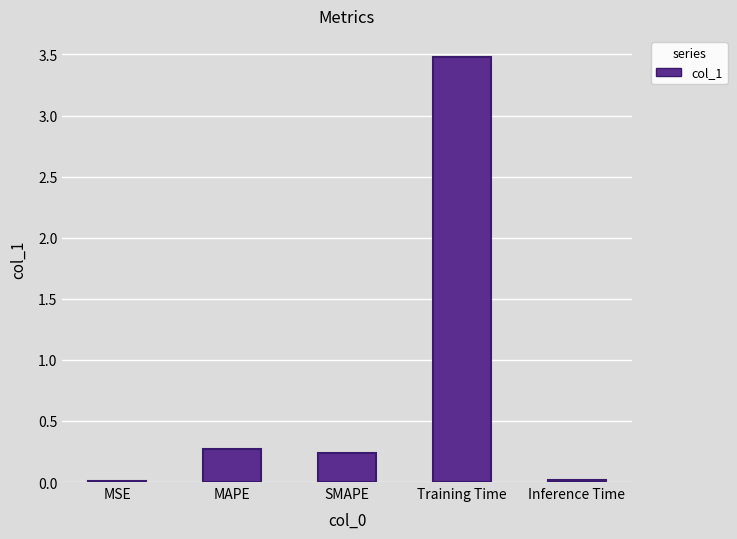

What is the change in value from MAPE to Training Time?

+3.2